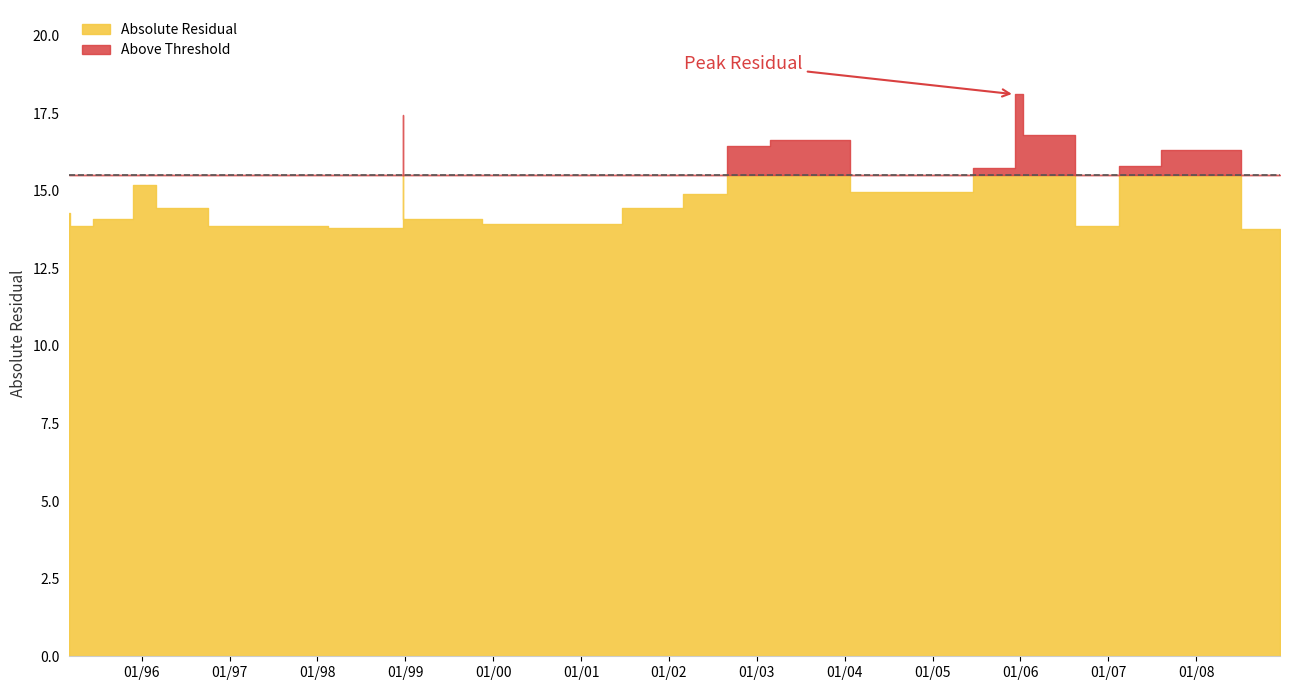

What is the maximum value shown in the chart?

18.1